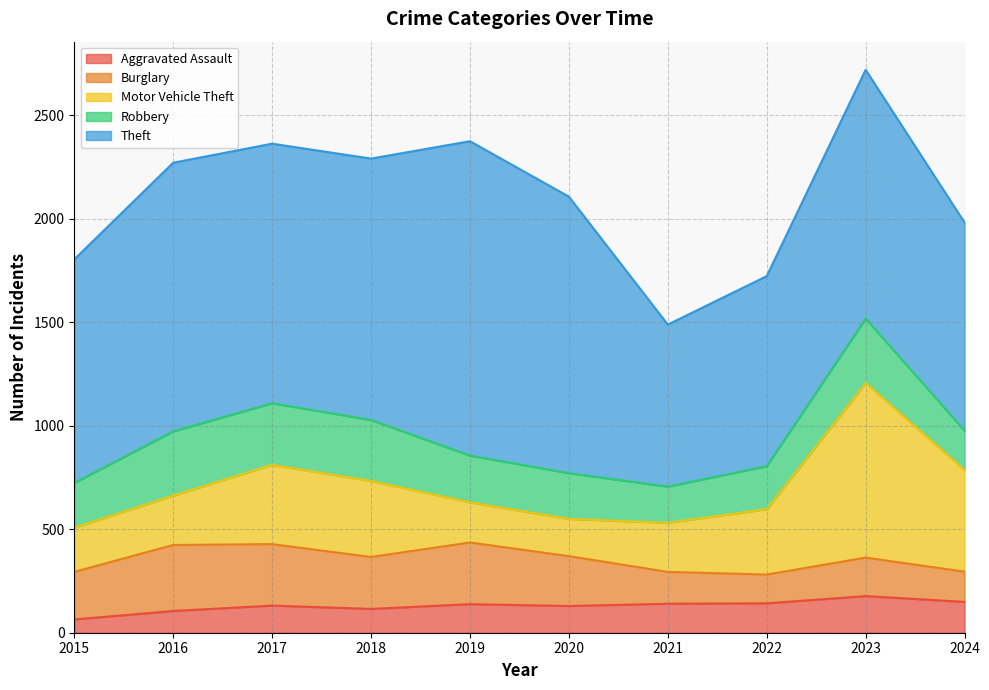

Which label corresponds to the largest value in the chart?

2019